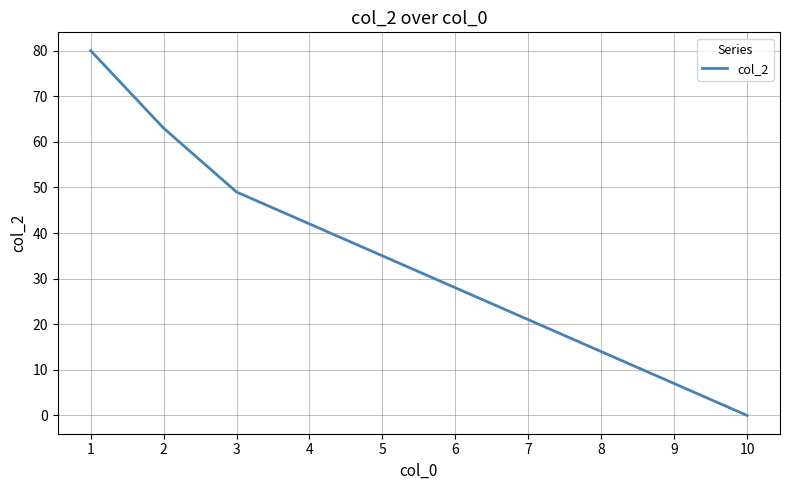

The value at 4 is 42. True or false?

True